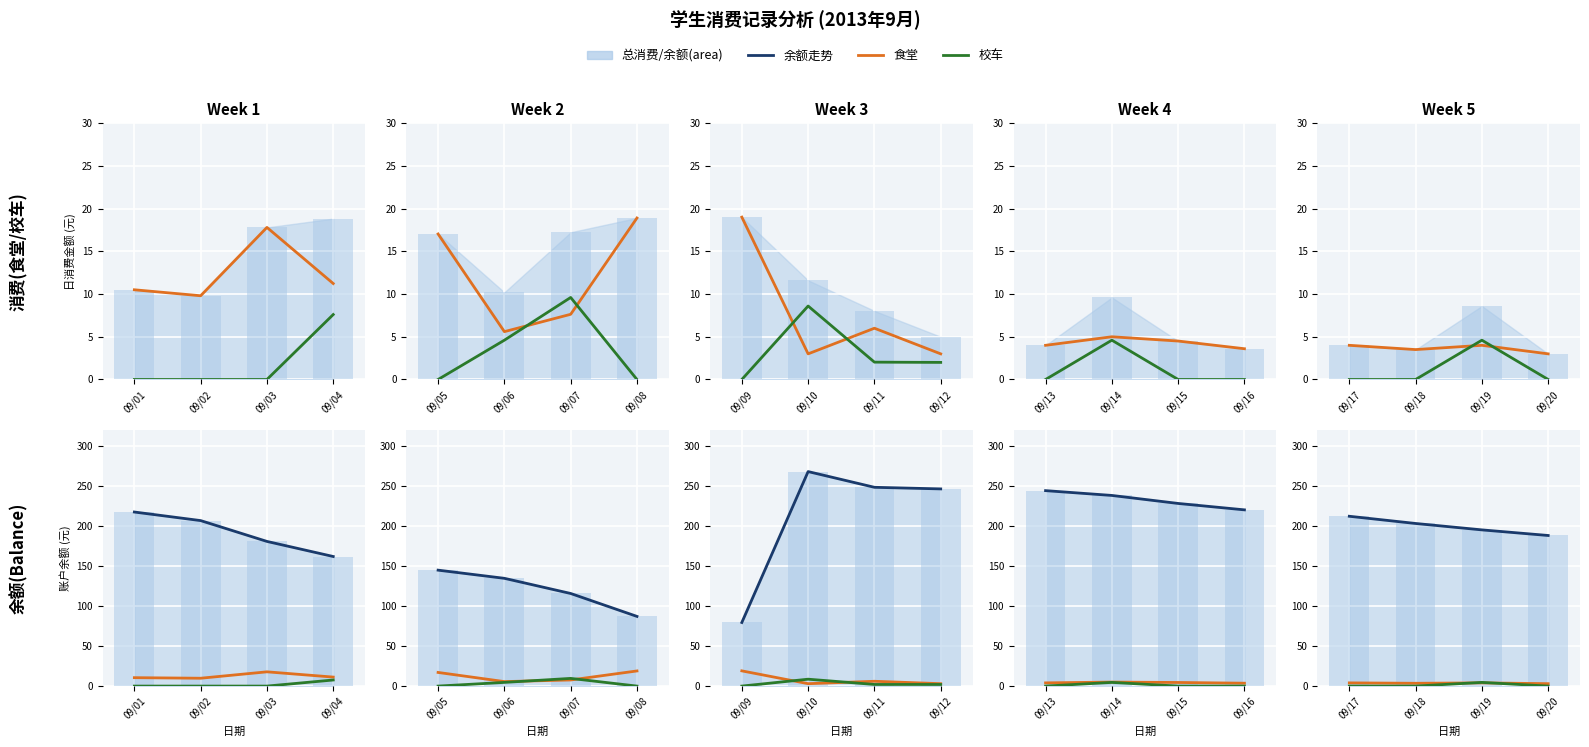

What is the value of the 食堂 bar at the 2nd from the left?

3.5